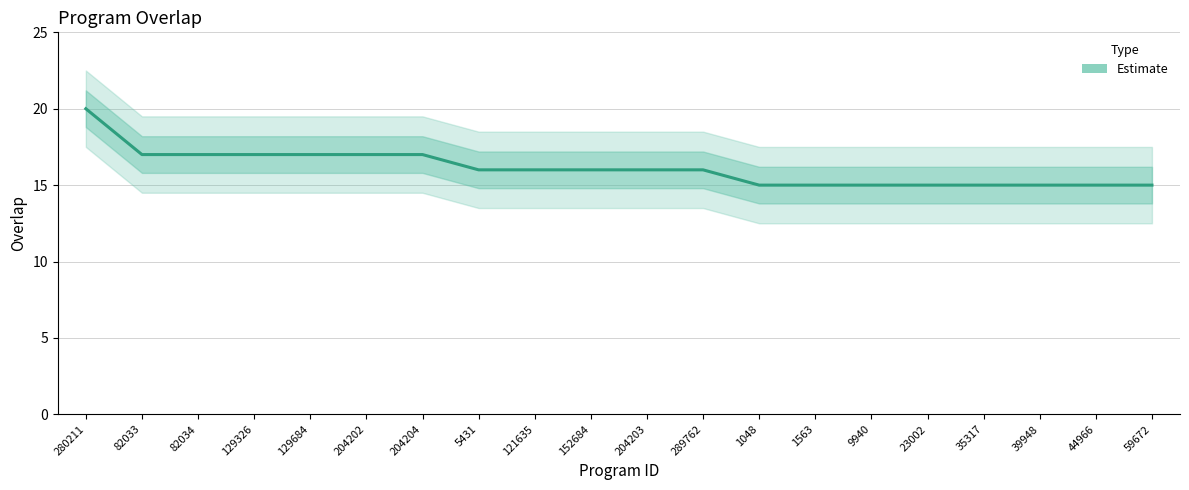

What is the label of the 15th point from the right?

204202